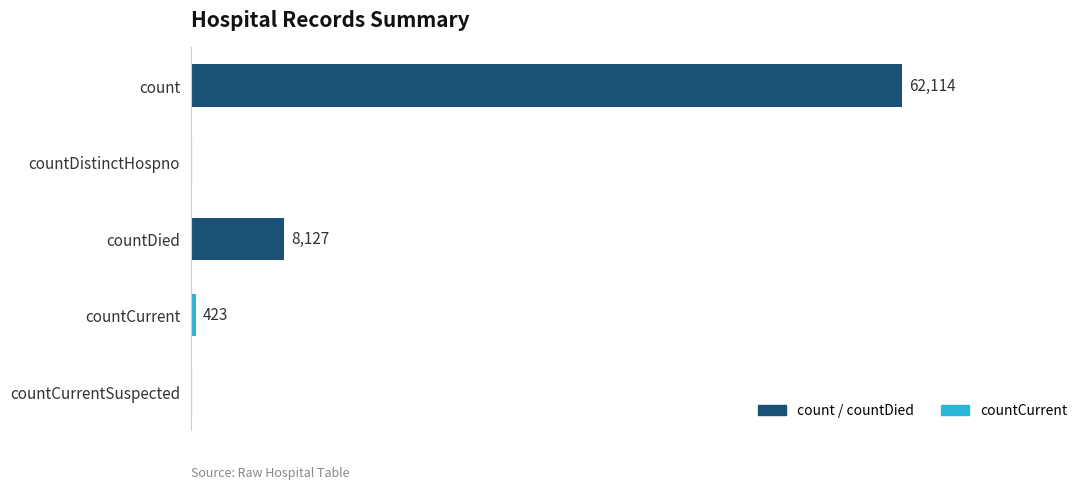

Which has a higher value, count or countCurrentSuspected?

count